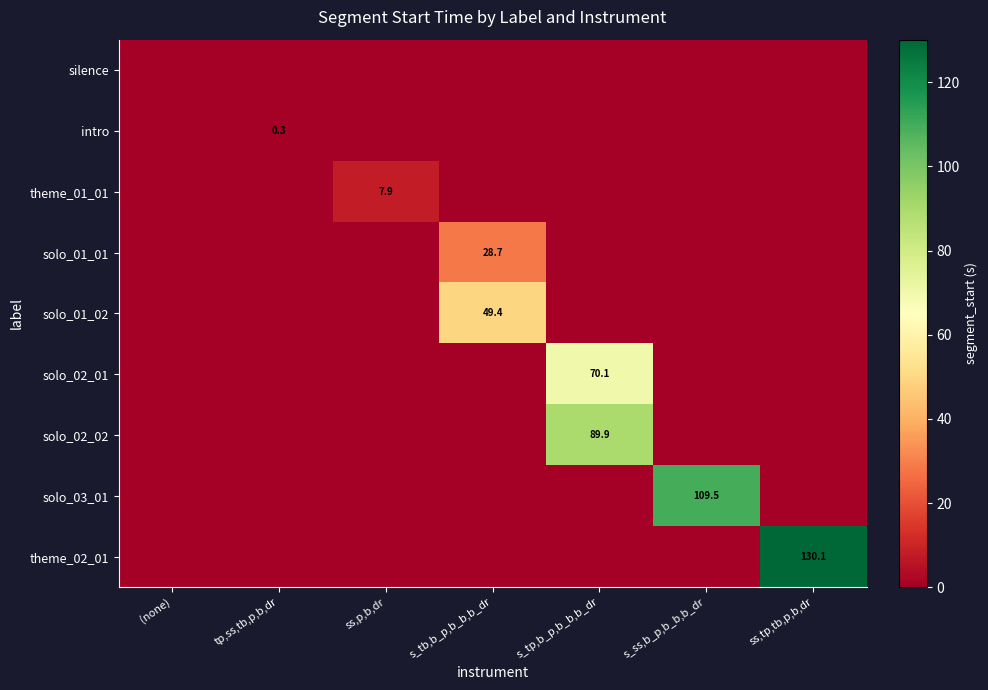

Which series has the largest total across all categories?

theme_02_01